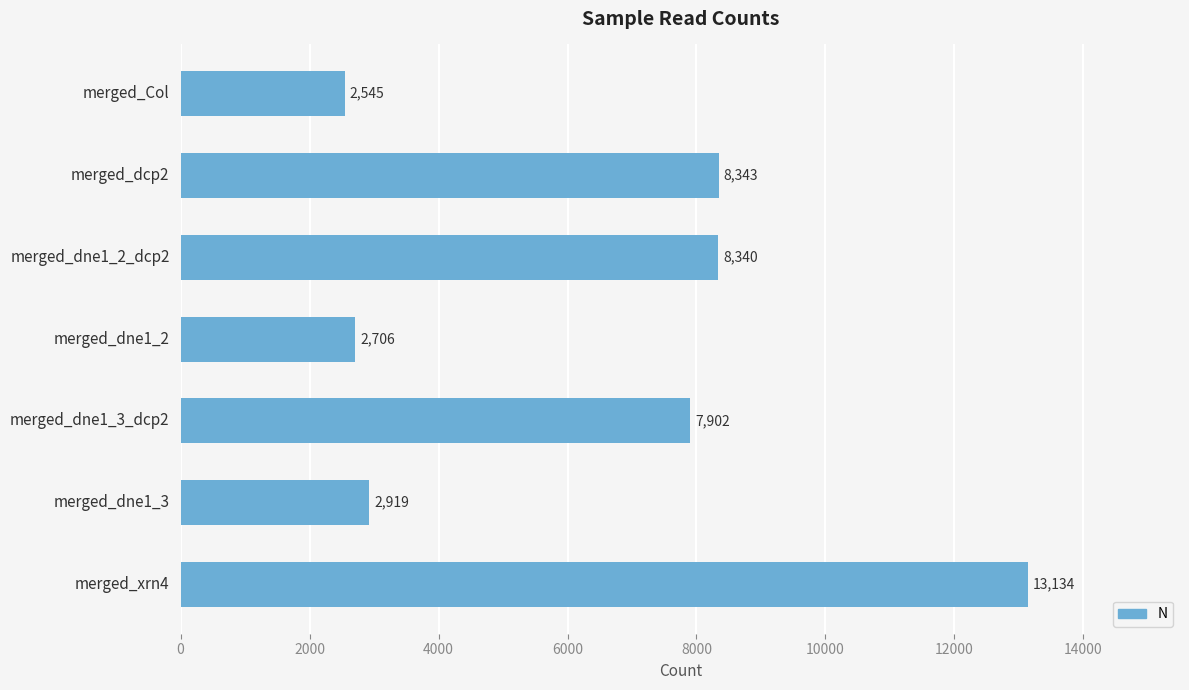

What is the label of the 6th bar from the top?

merged_dne1_3